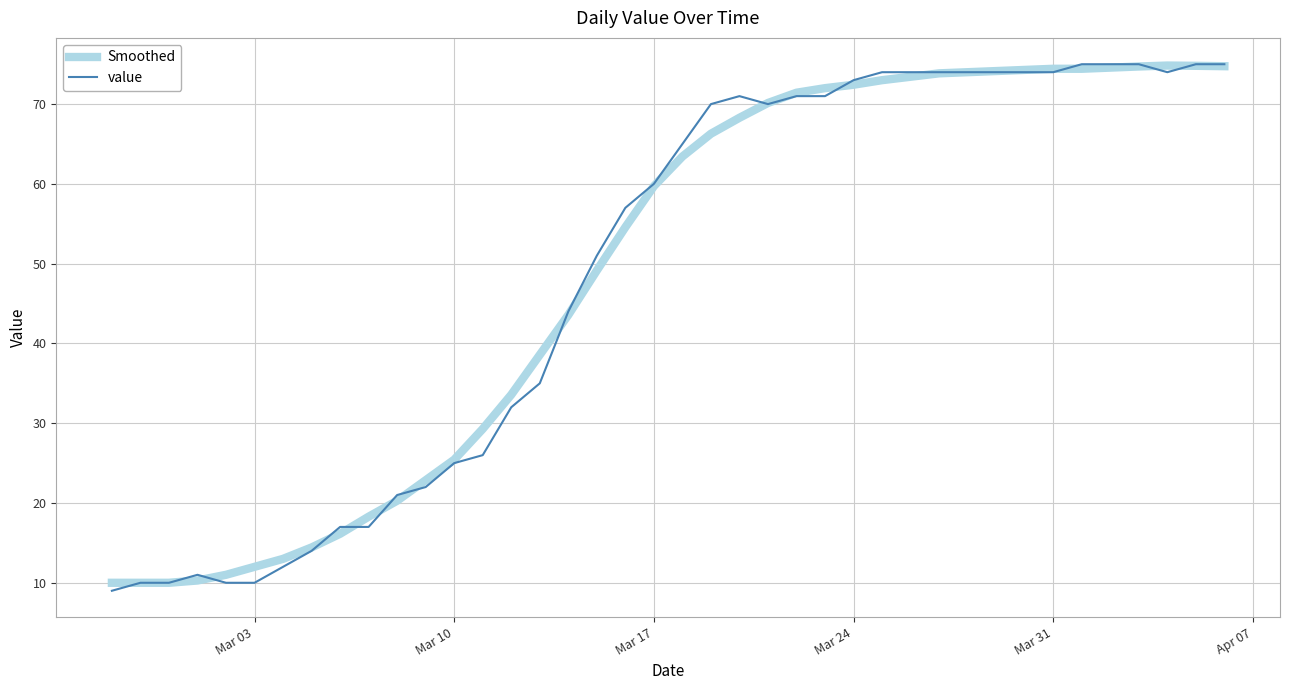

What is the minimum value for Smoothed?

10.0